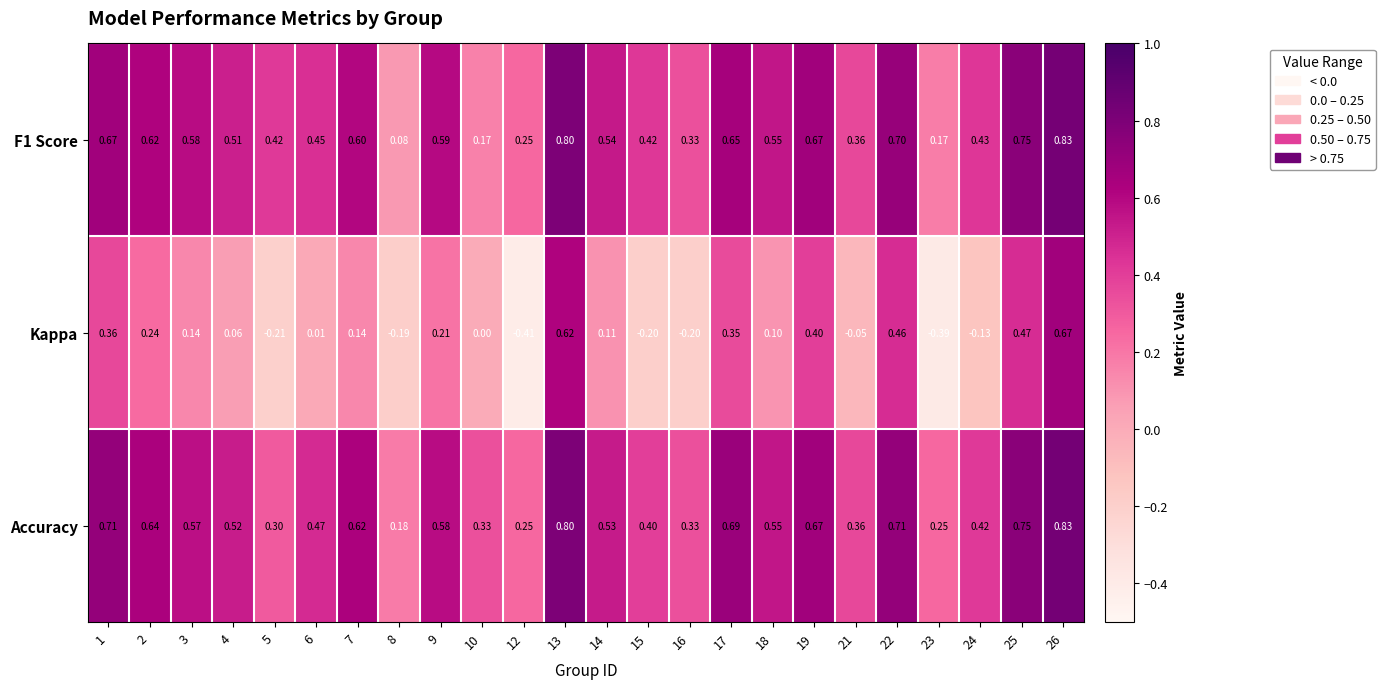

Which series has the widest spread of values?

Kappa